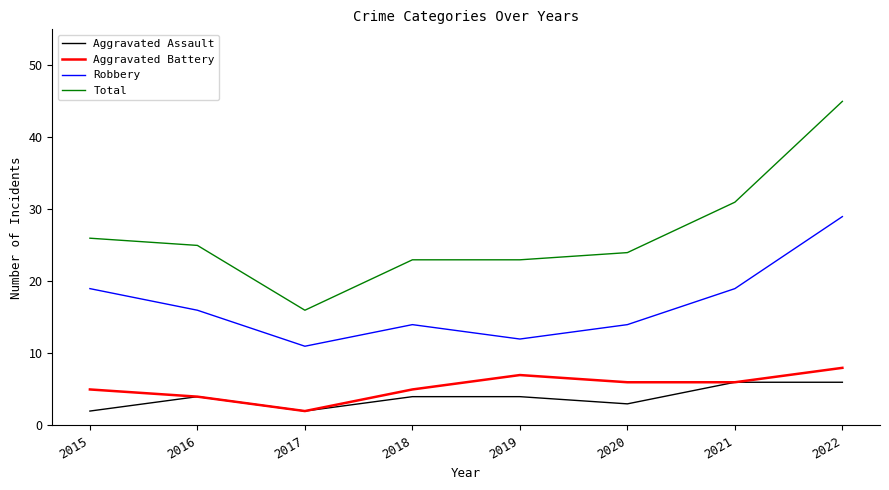

True or false: Aggravated Battery and Total intersect in this chart.

False